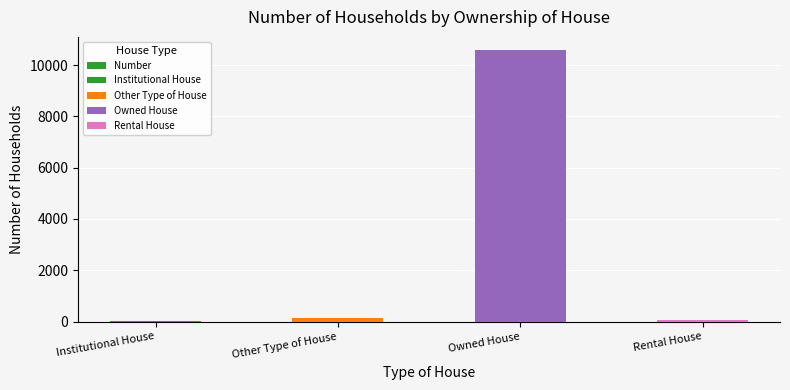

Count the number of values greater than 151.

1